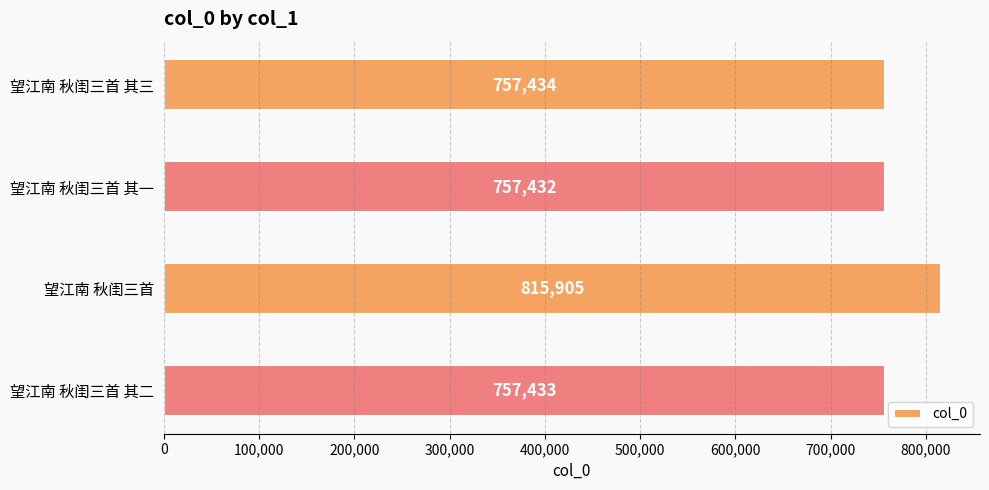

Reading top to bottom, extract all data points from this chart.

757434	757432	815905	757433